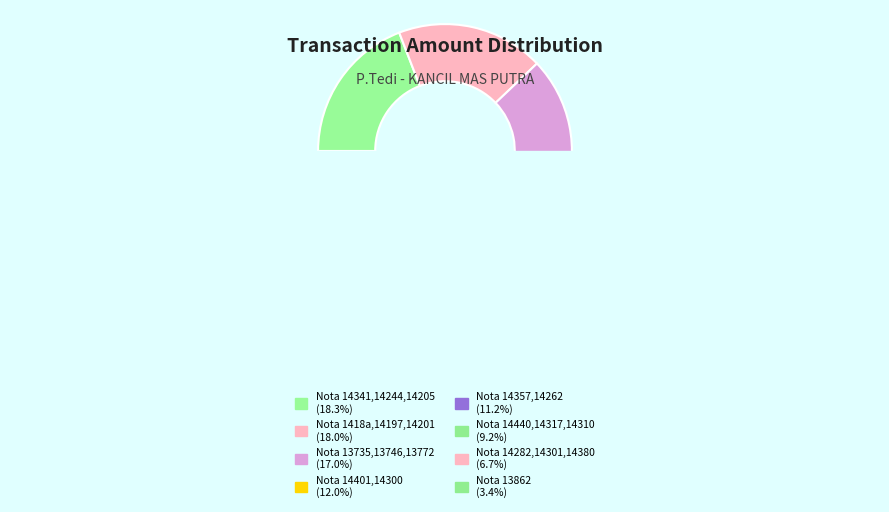

What percentage is the Nota 14440,14317,14310 slice, to the nearest percent?

9%